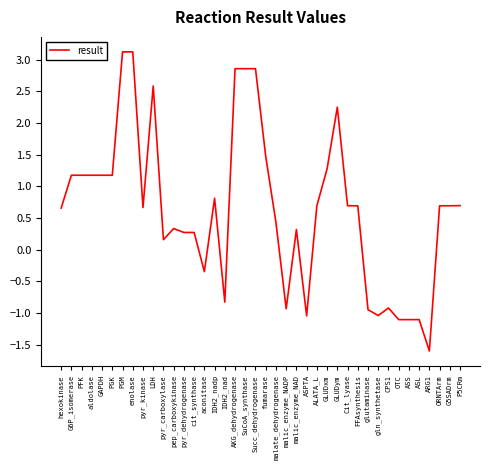

What is the difference between the maximum and minimum values?

4.7